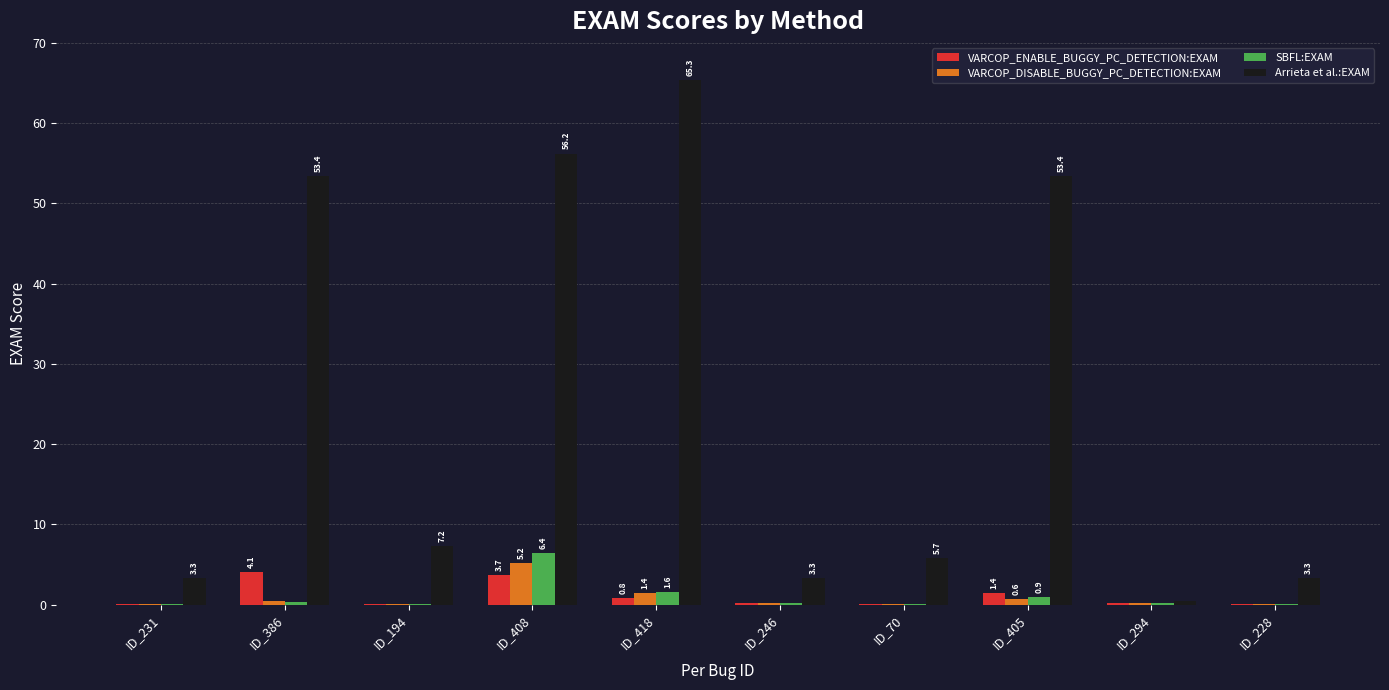

Which series has the largest total across all categories?

Arrieta et al.:EXAM